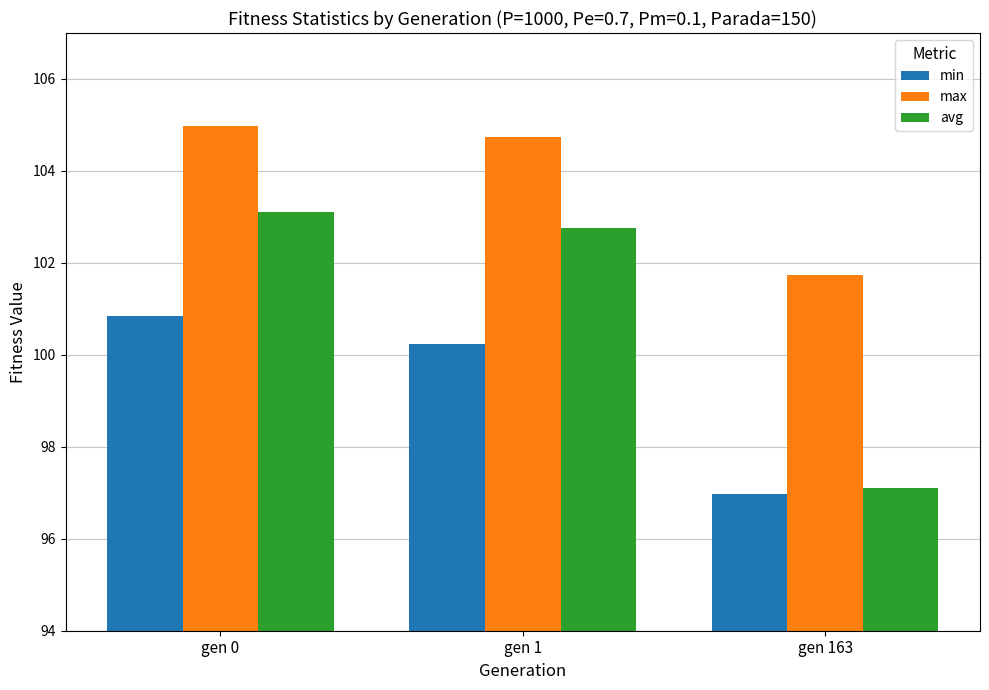

Which series has the largest total across all categories?

max